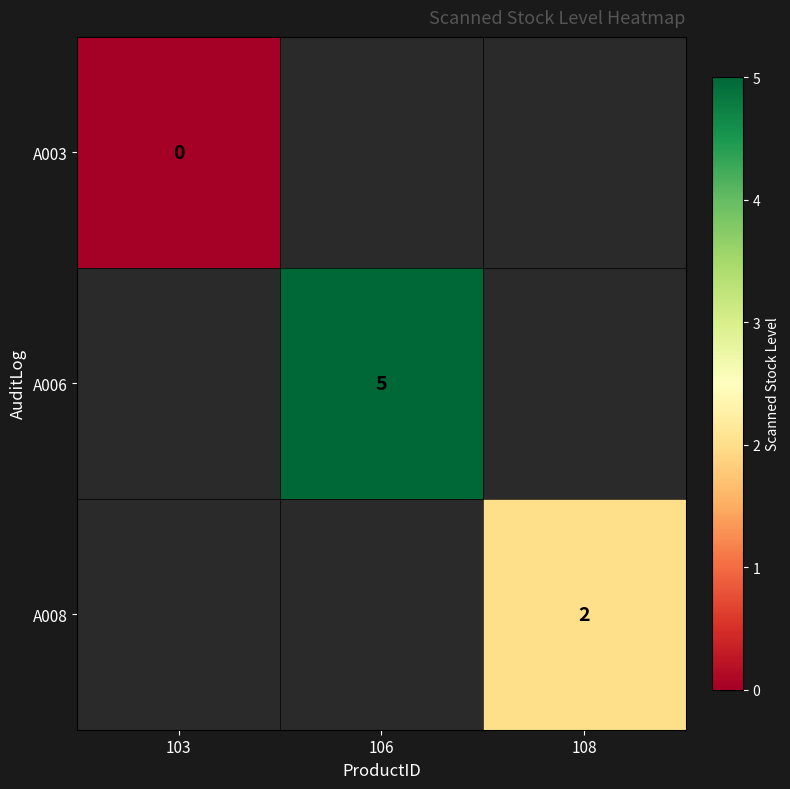

The value of A008 at 108 is 3. True or false?

False